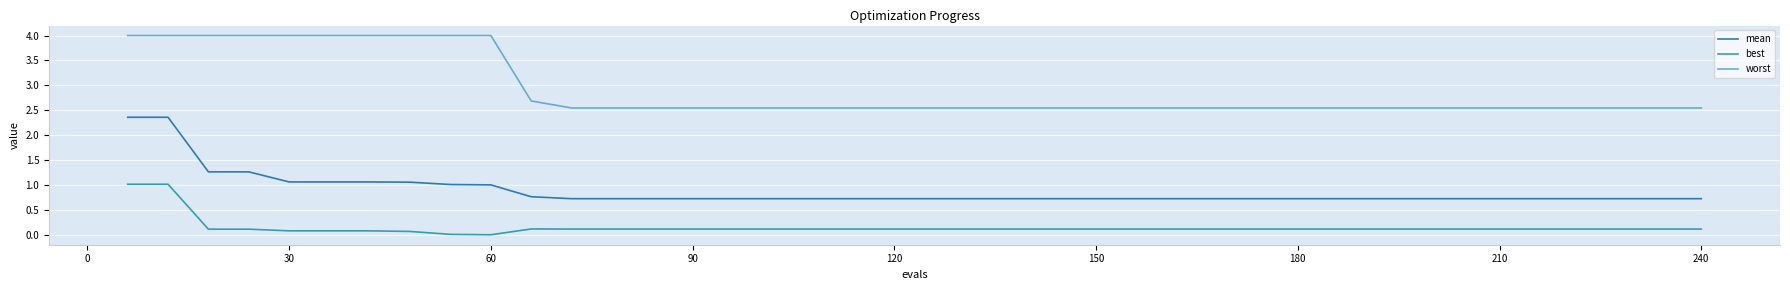

List the series in order of their peak value, lowest first.

best, mean, worst